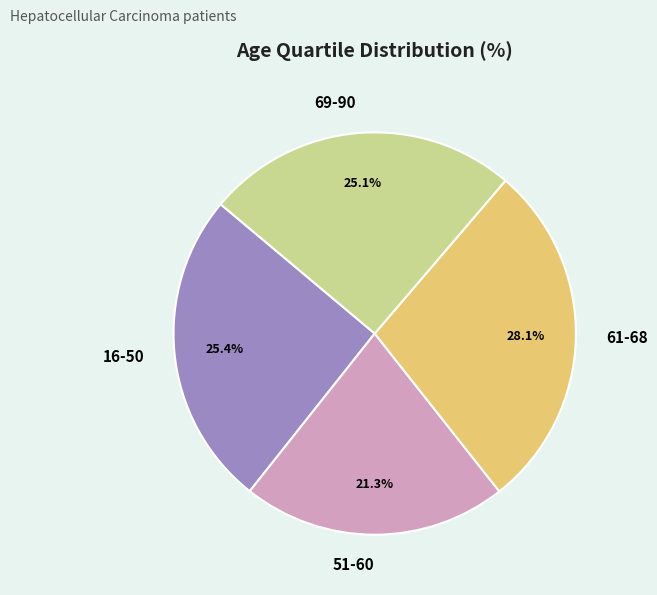

Is there a majority slice in this chart?

No